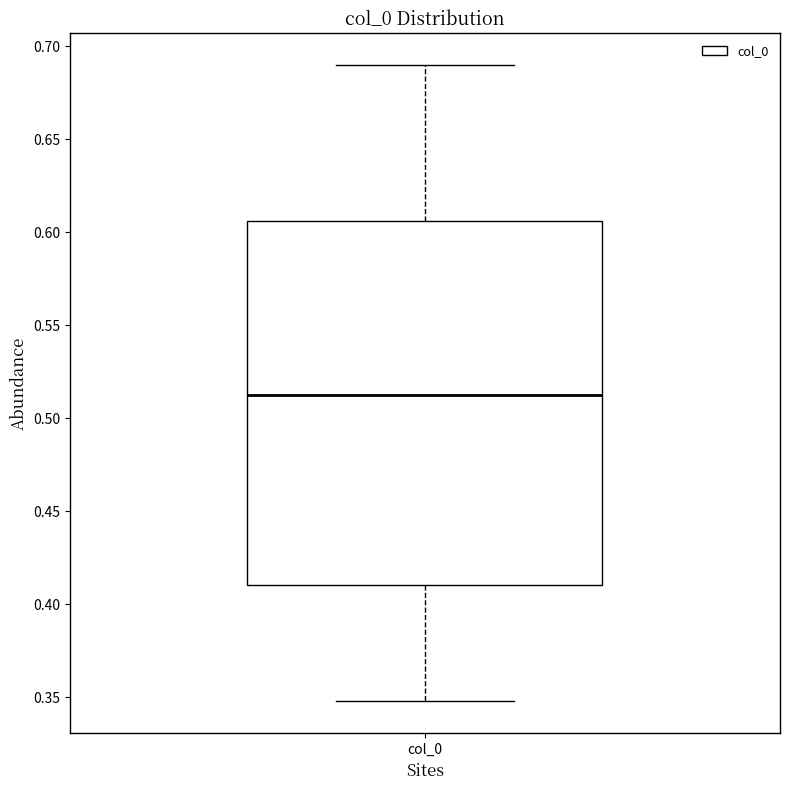

Read this box plot against the y-axis: the position of the median line, the range covered by the box, and the ends of both whiskers. The values are not printed on the chart, so give them approximately, as read against the axis.

median 0.510, box 0.410 to 0.605, whiskers 0.350 to 0.690